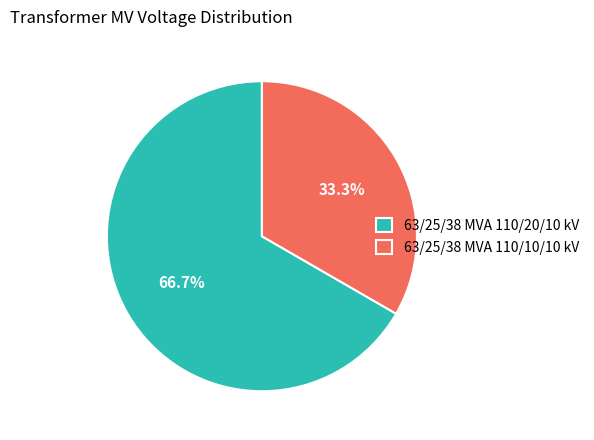

Which slice is the largest?

63/25/38 MVA 110/20/10 kV